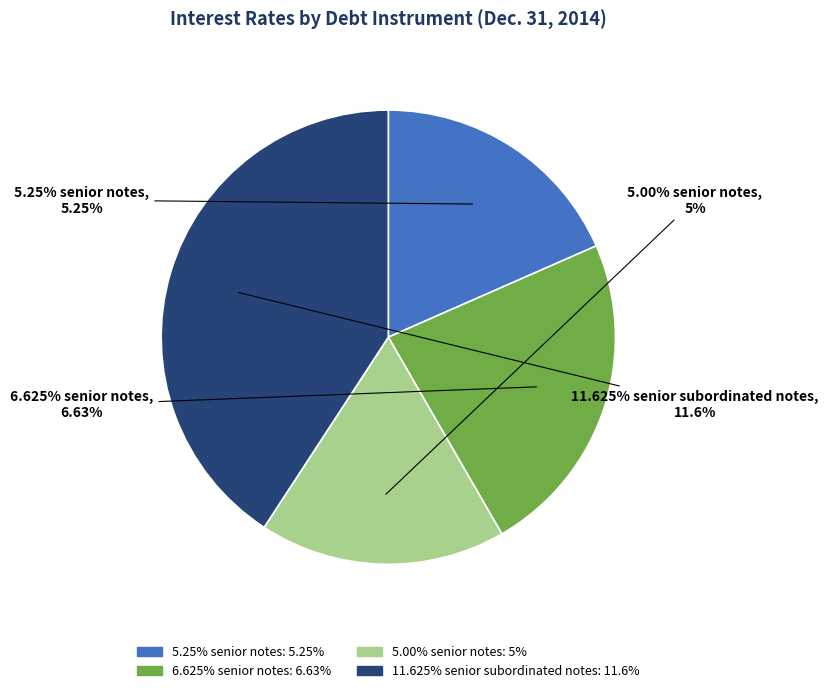

Count the number of slices in the pie.

4